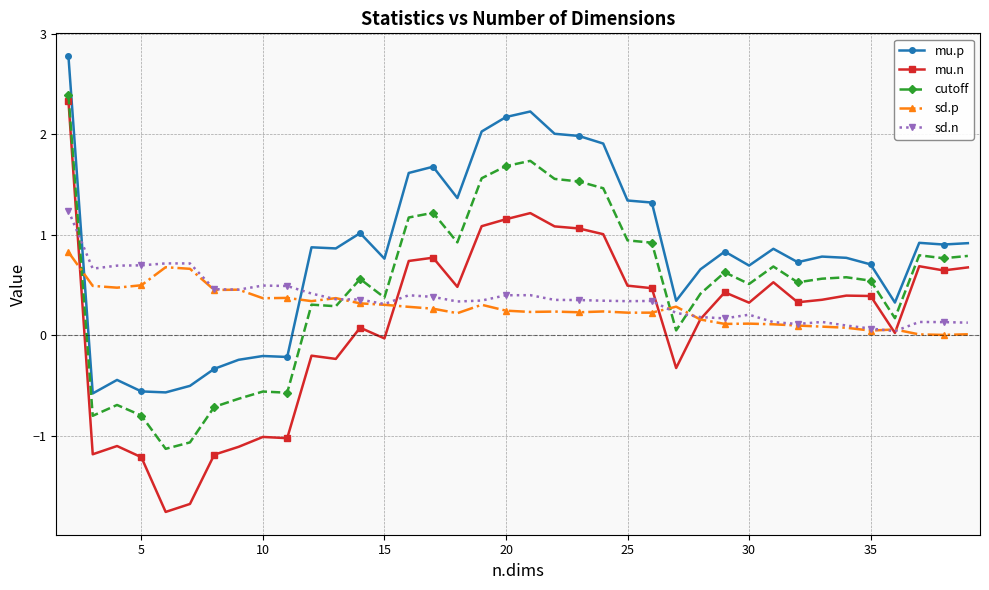

What is the greatest value displayed?

2.8